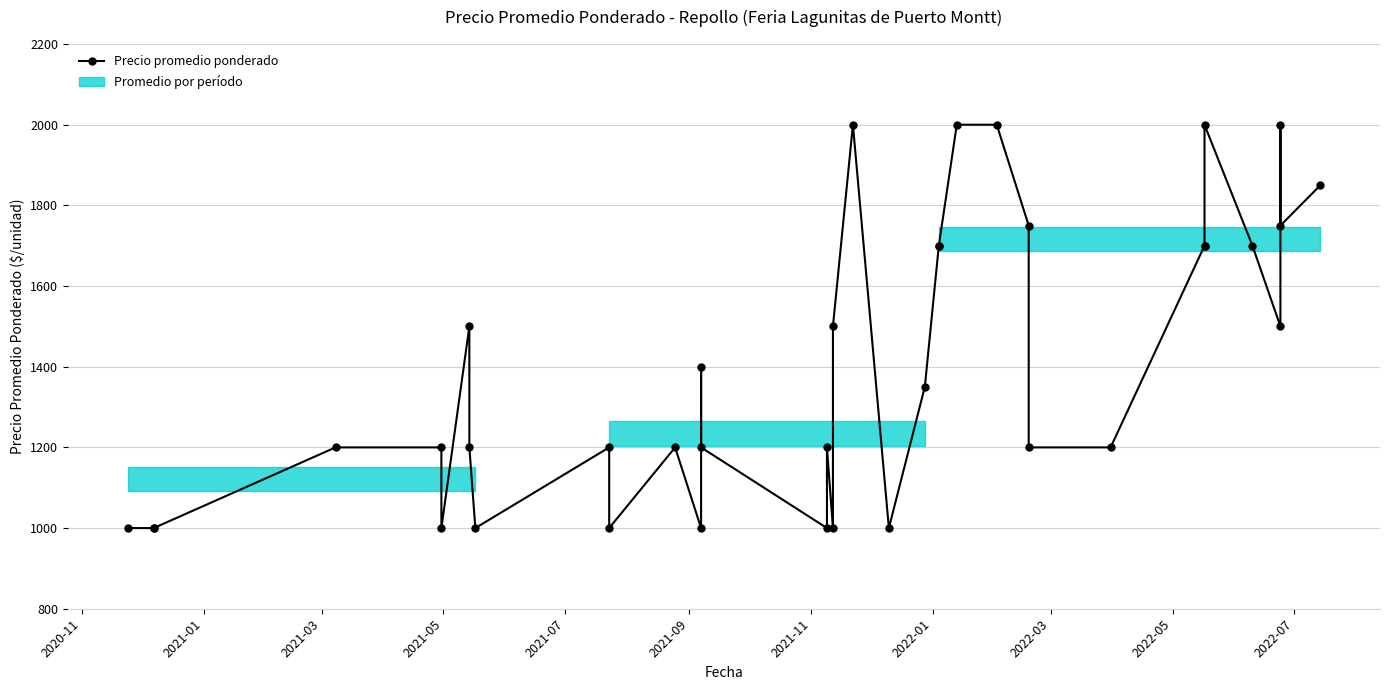

What is the smallest value displayed?

1000